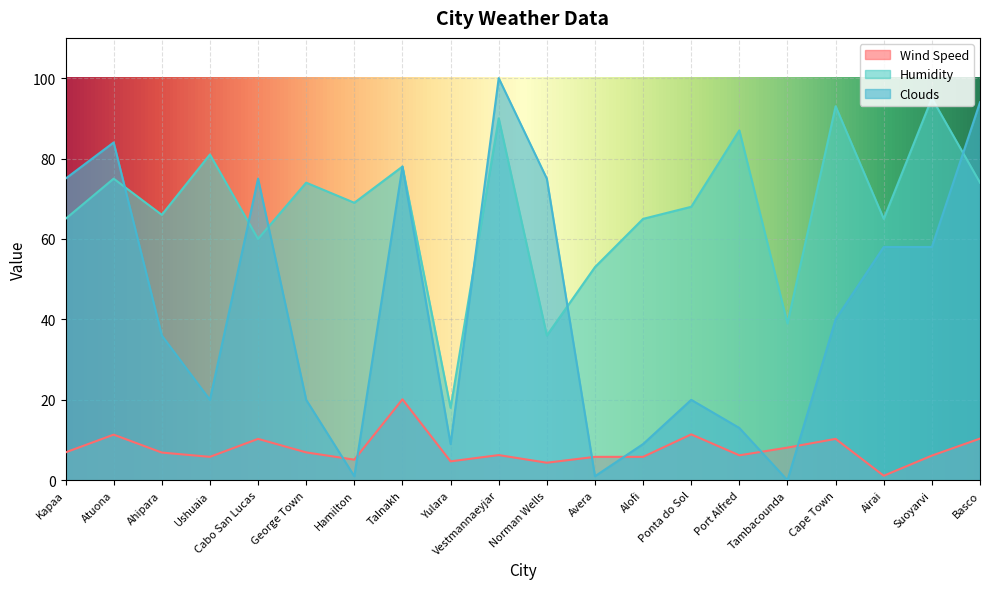

How many intersections are there between Clouds and Humidity?

6